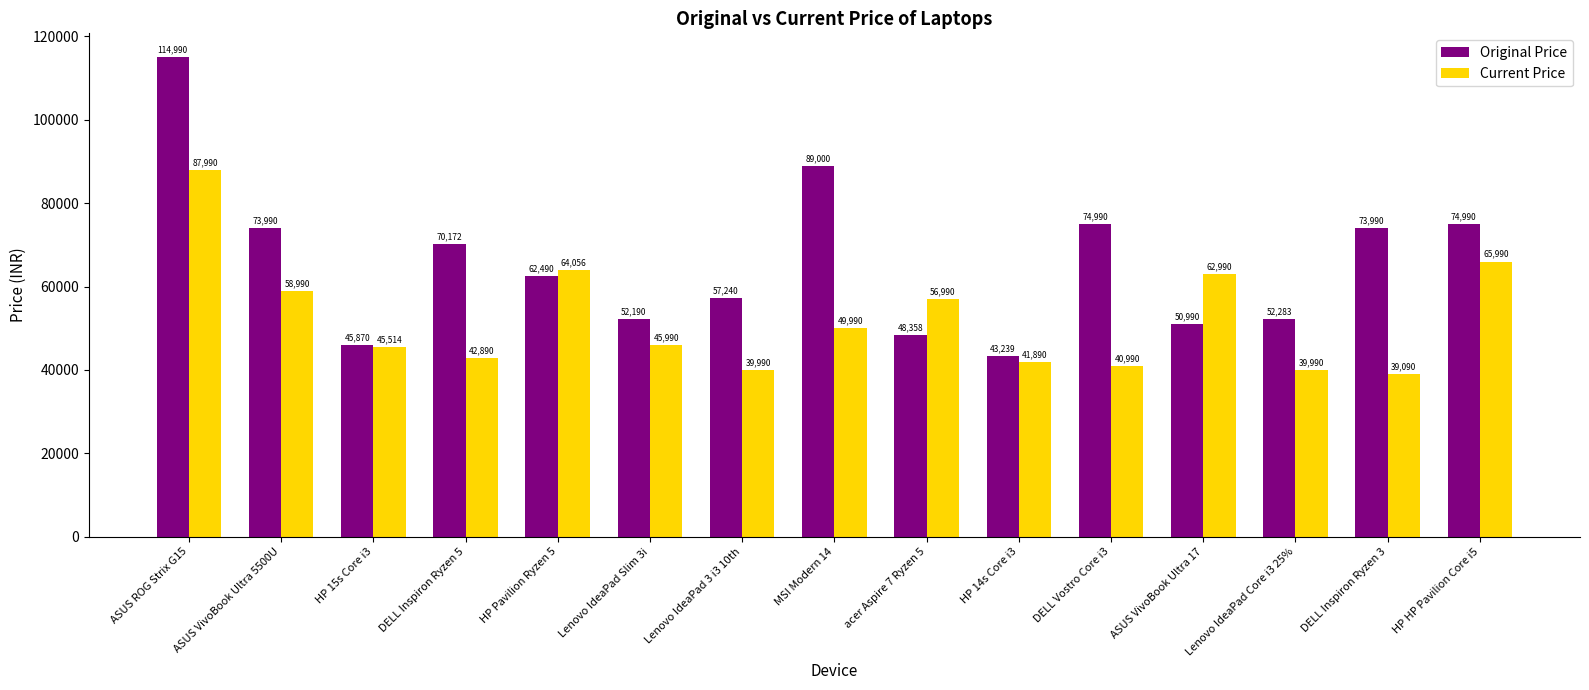

What is the total value across all series at ASUS ROG Strix G15?

202980